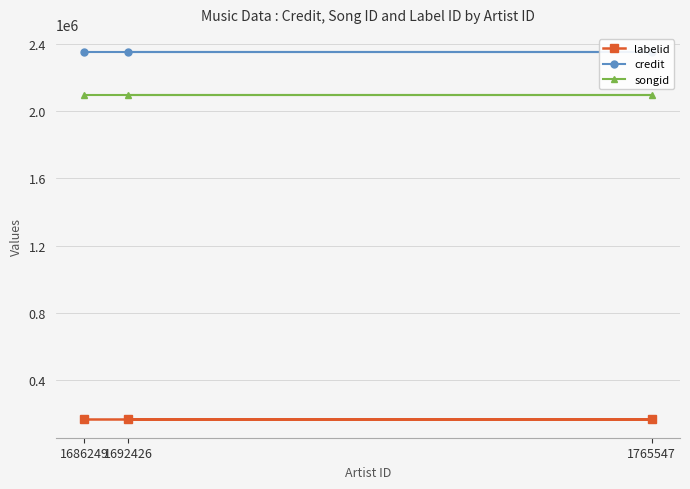

Which has a higher value, 1765547 or 1686249?

1765547